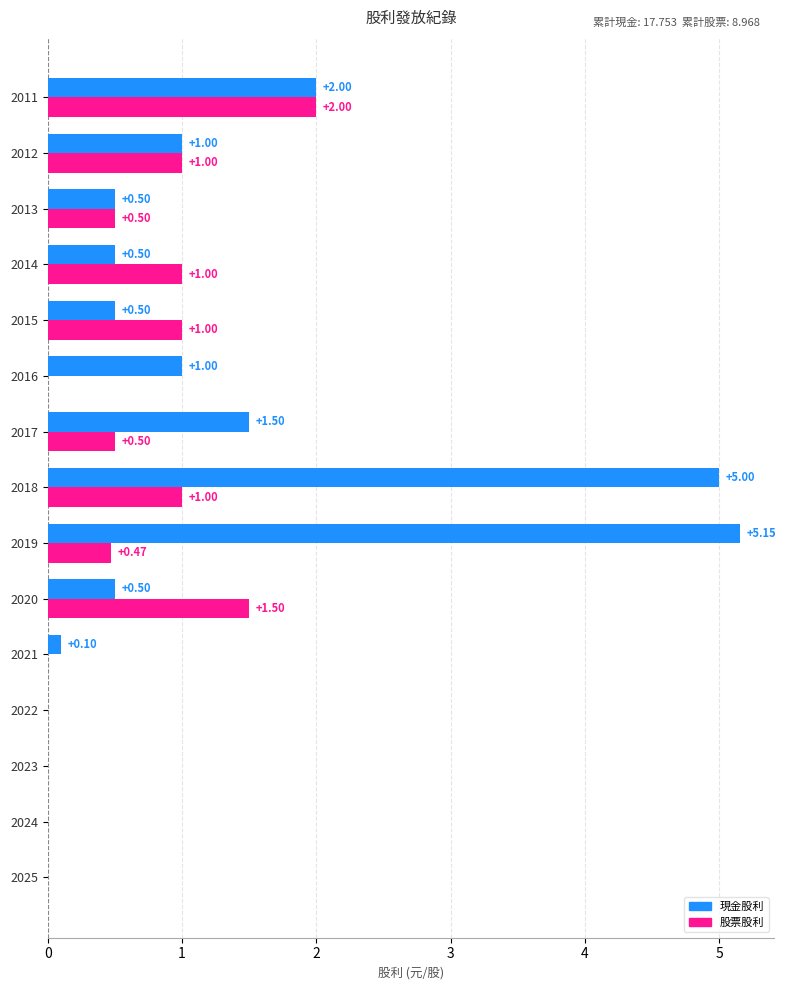

What is the sum of all 現金股利 values?

17.8